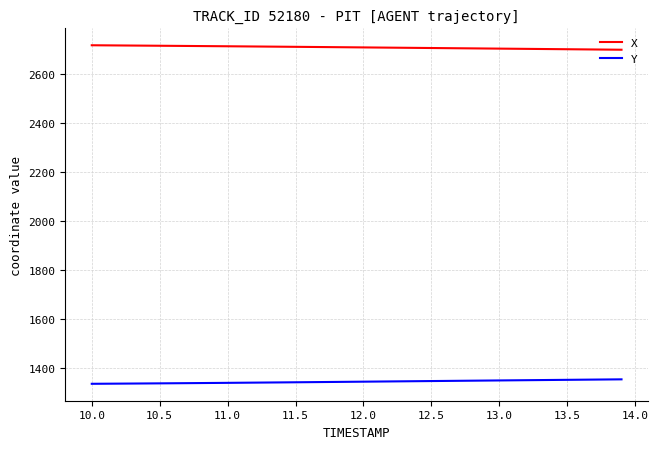

What is the sum of all X values?

108263.0